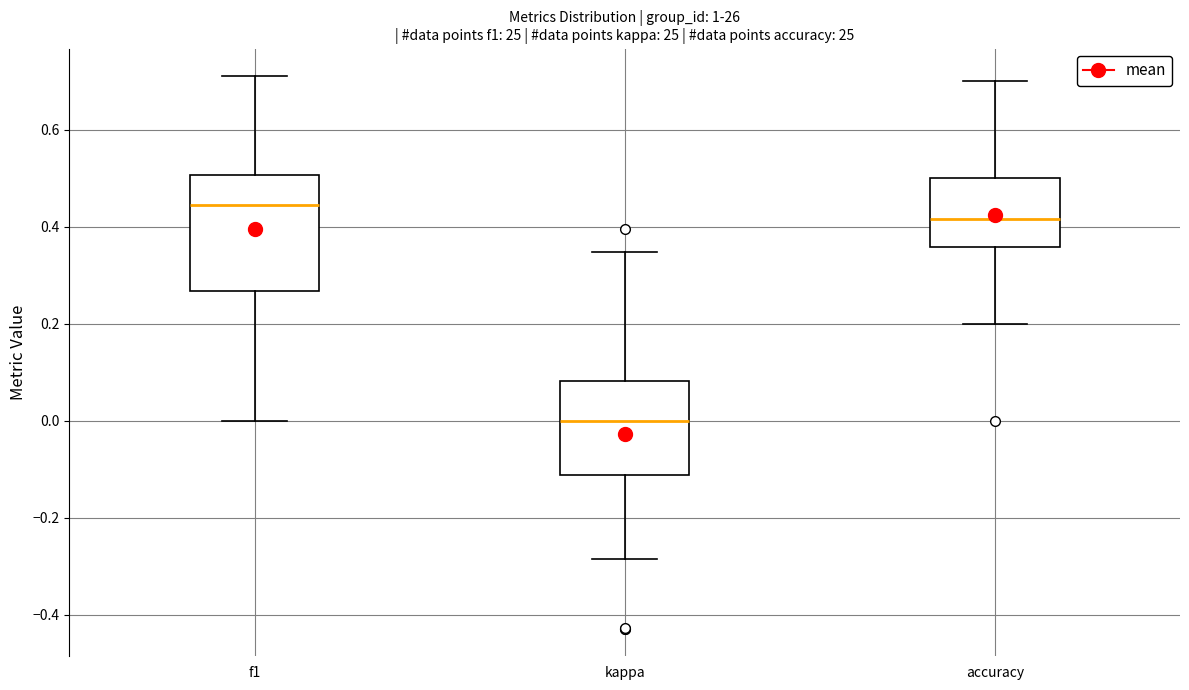

Where does the median line of the box for accuracy sit on the y-axis? The values are not printed on the chart, so give them approximately, as read against the axis.

0.42